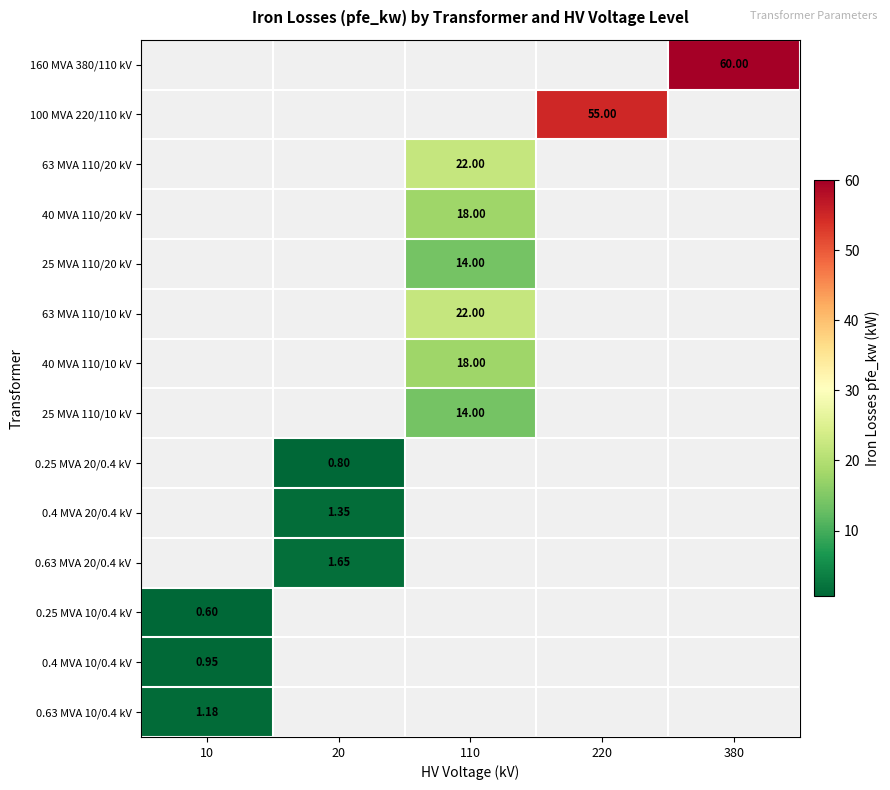

Is the value of 0.63 MVA 20/0.4 kV at 220 greater than the value of 160 MVA 380/110 kV at 380?

No